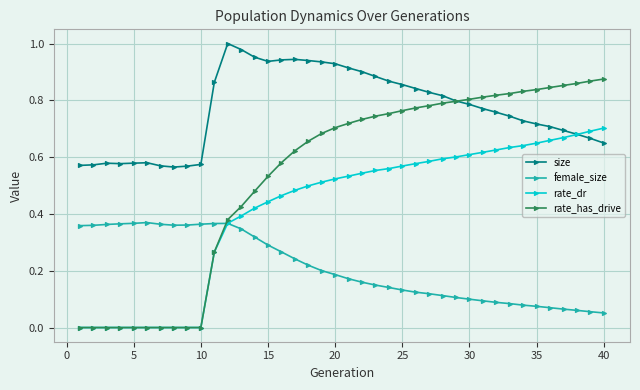

At how many categories does at least one series exceed 0?

40